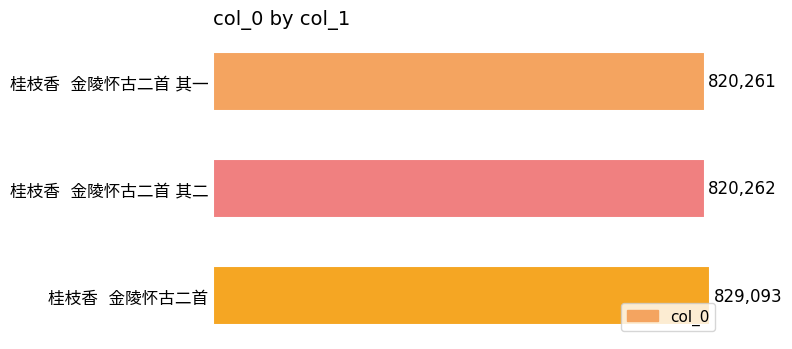

What is the average value?

823205